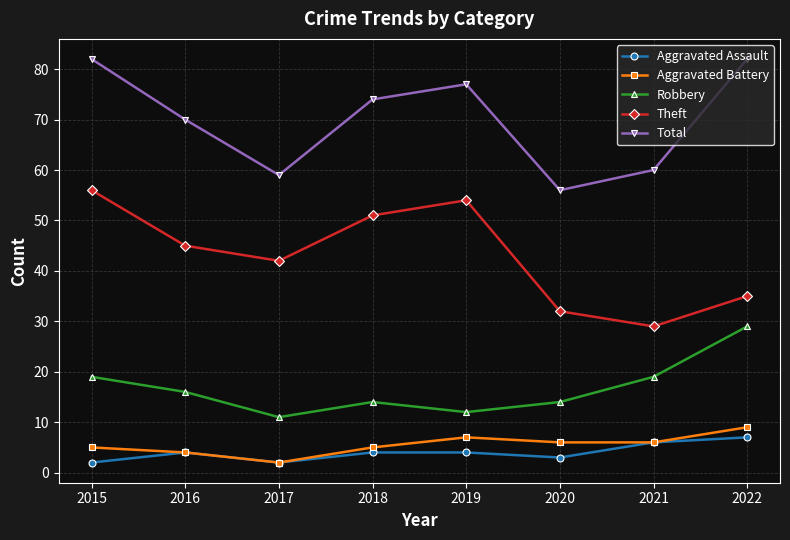

What is the maximum value shown in the chart?

82